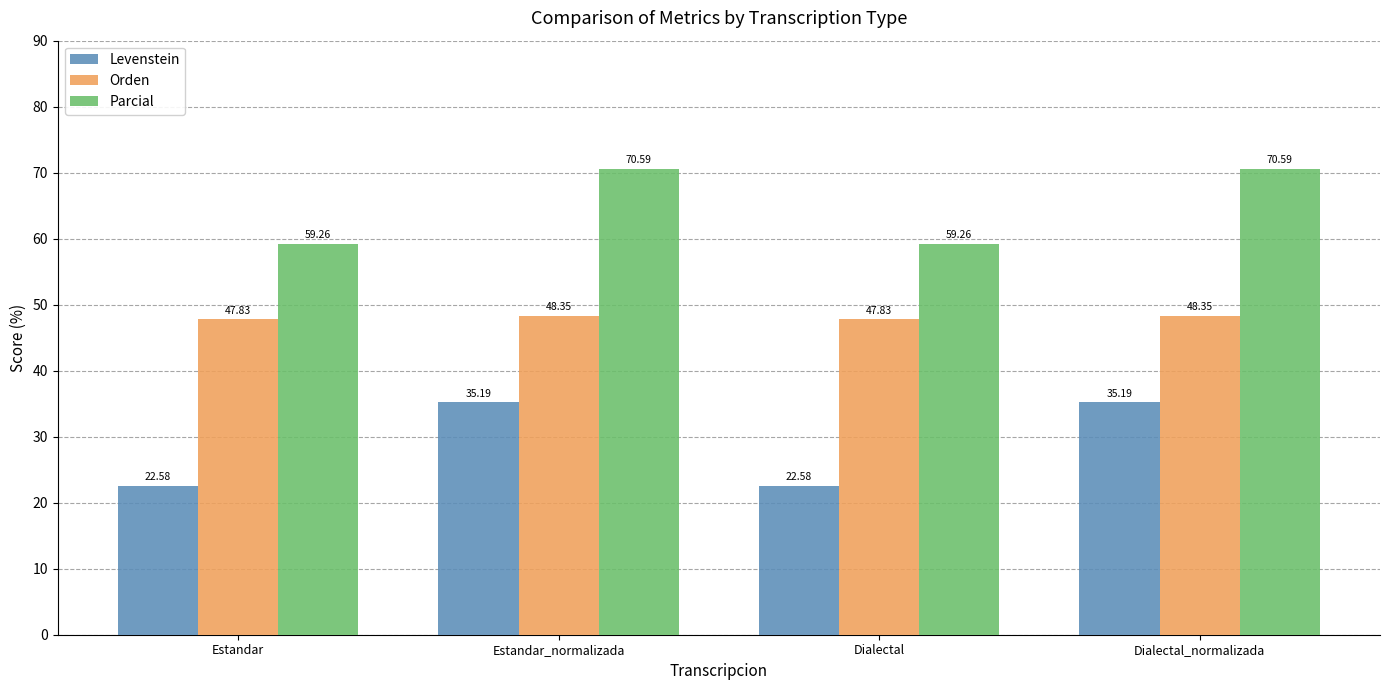

What is the label of the 2nd bar from the left?

Estandar_normalizada